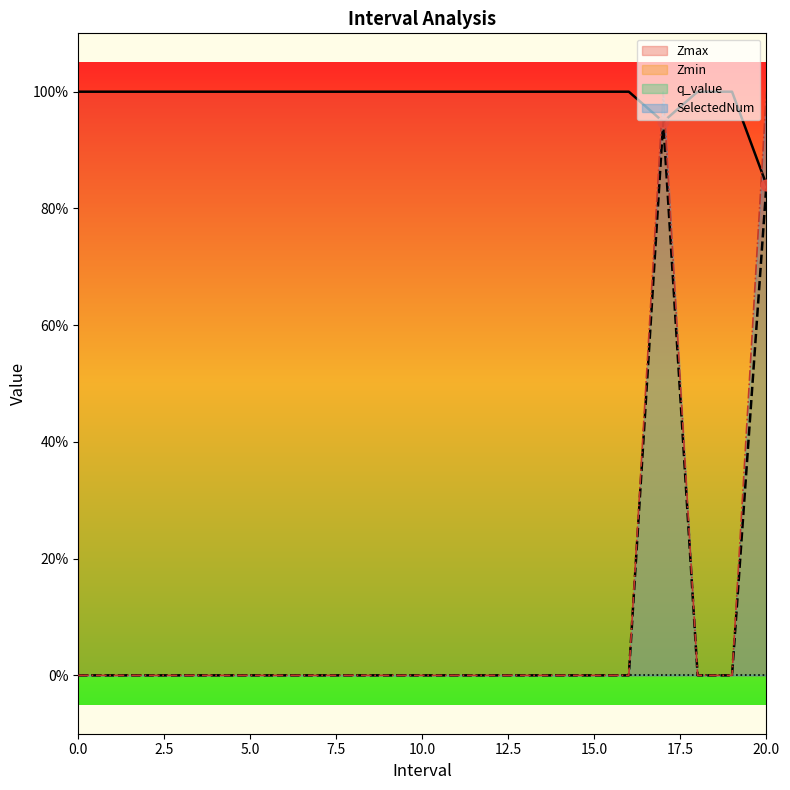

Which series contains the highest Y value?

Zmax